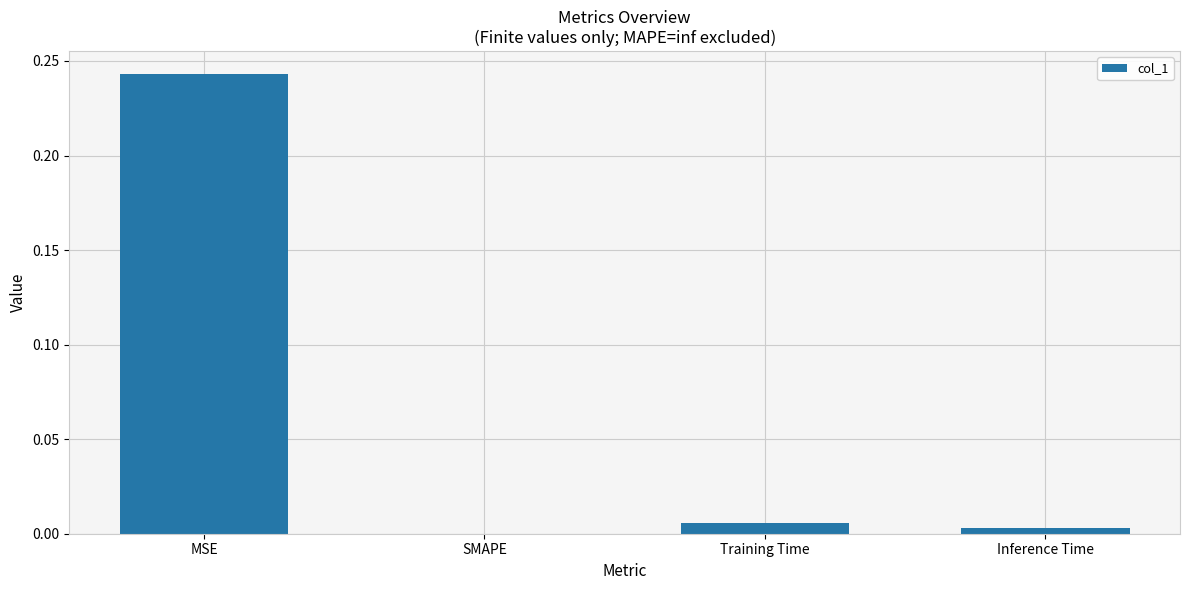

Between MSE and SMAPE, which is larger?

MSE